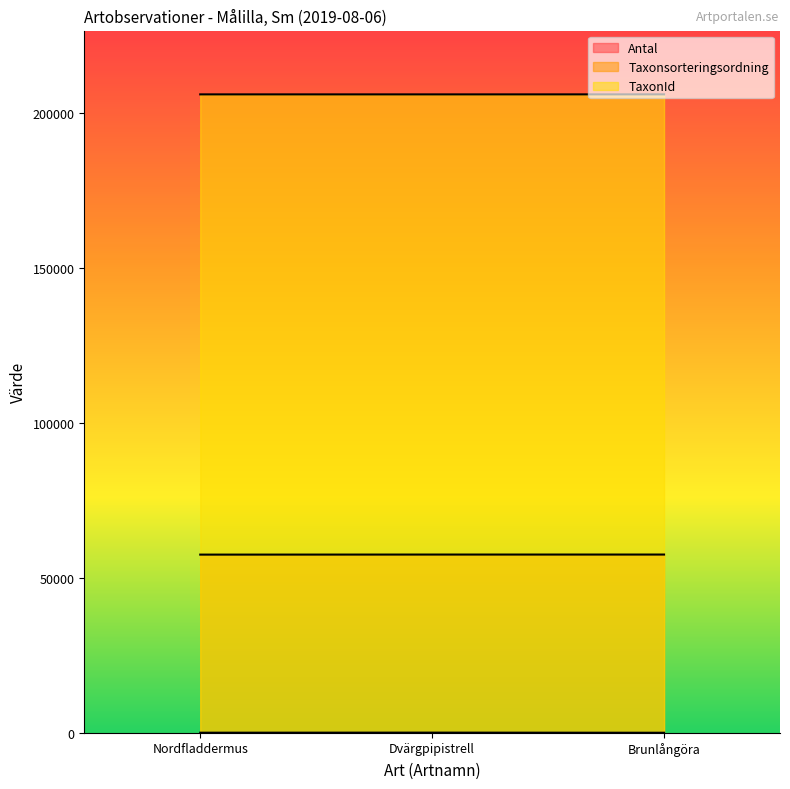

Is the value of Antal at Nordfladdermus greater than the value of TaxonId at Dvärgpipistrell?

No